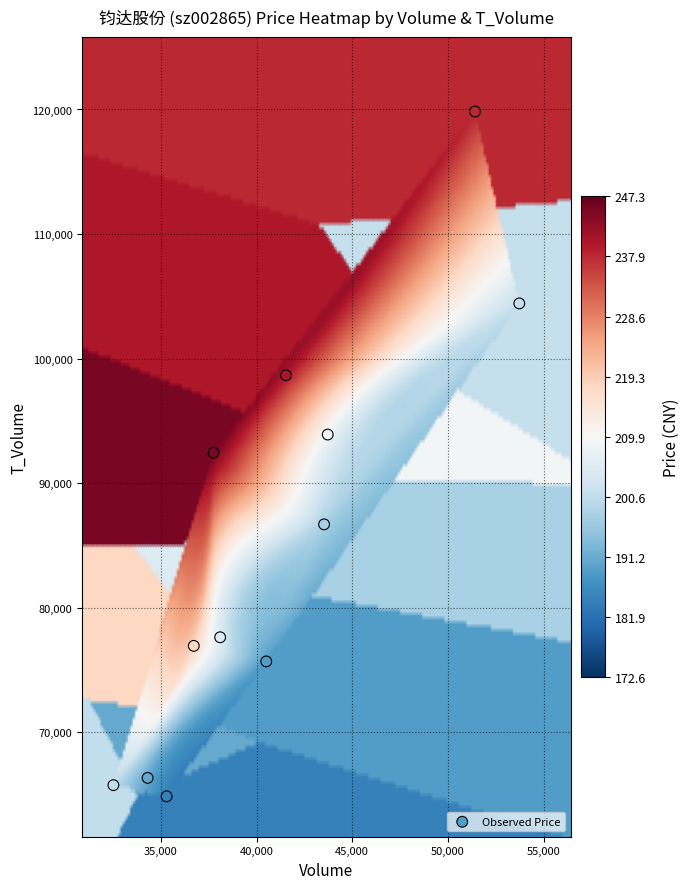

What is the average X value?

40762